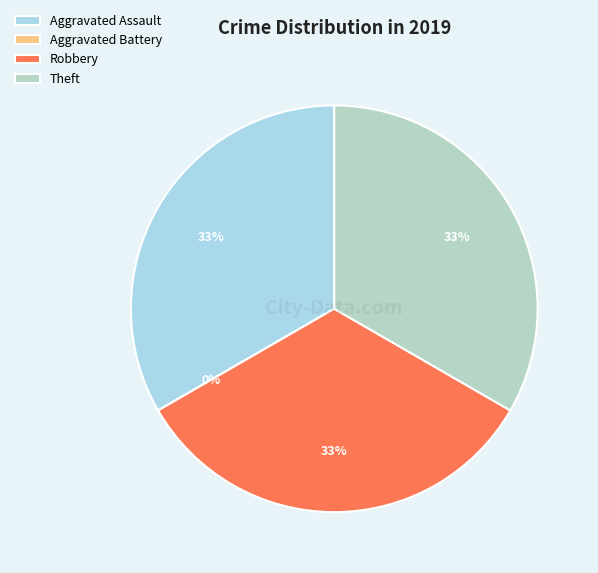

How many slices are in this pie chart?

4